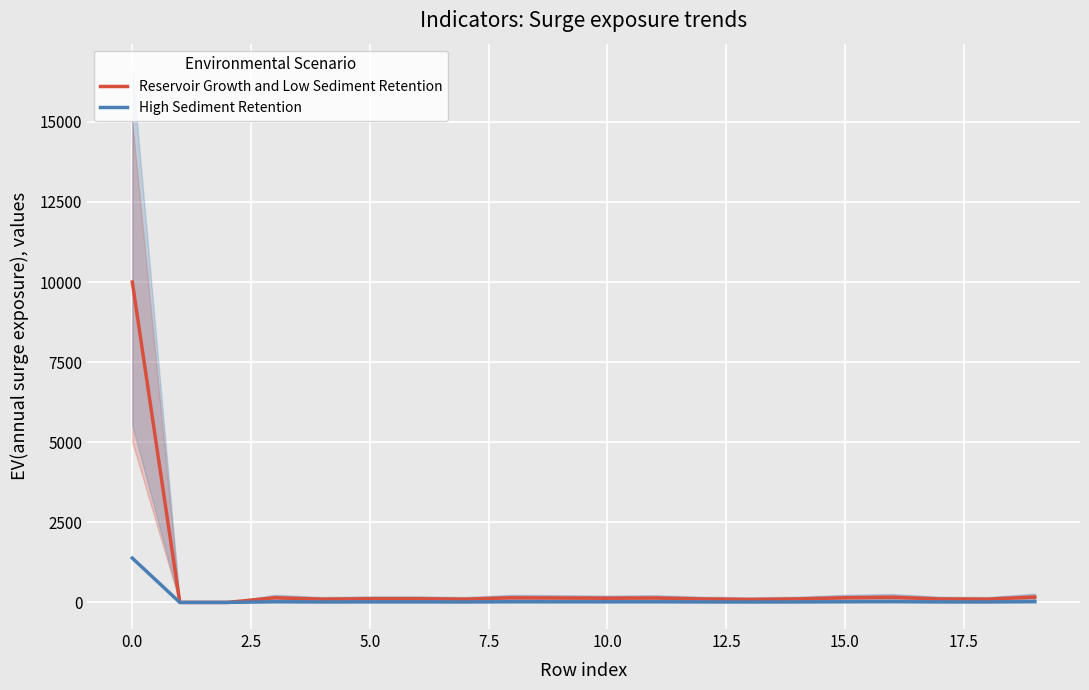

Reading right to left, what are all the values shown in this chart?

Reservoir Growth and Low Sediment Retention: 166	101	108	158	144	108	93	108	137	130	137	144	101	115	115	101	144	0	0	10000
High Sediment Retention: 23	14	15	22	20	15	13	15	19	18	19	20	14	16	16	14	20	0	0	1384